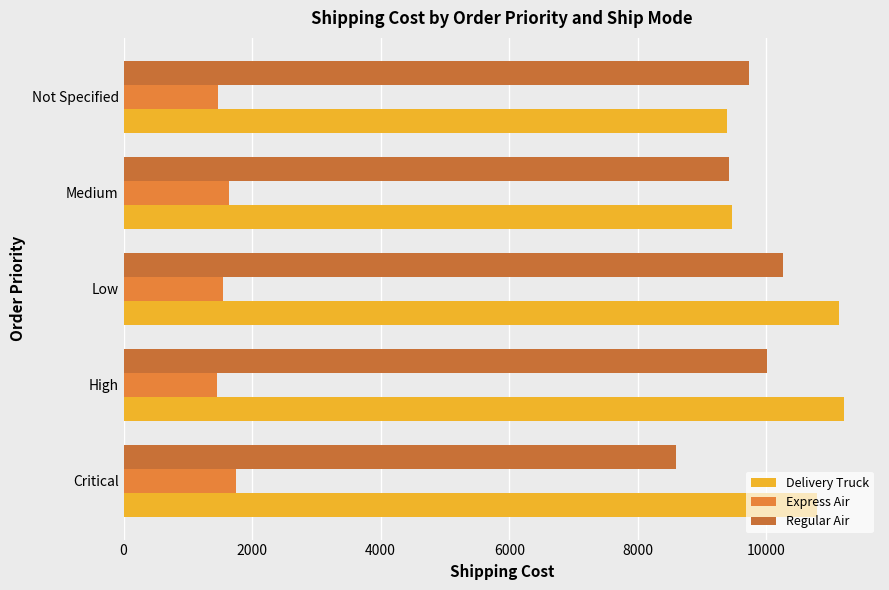

How many values in the Regular Air series are below 9734?

2